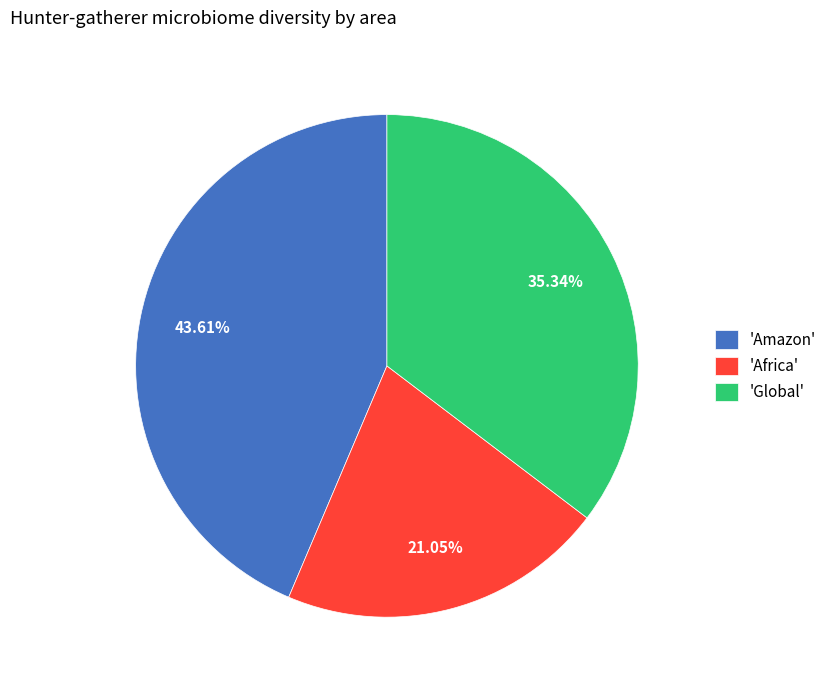

What is the smallest slice in the pie chart?

'Africa'